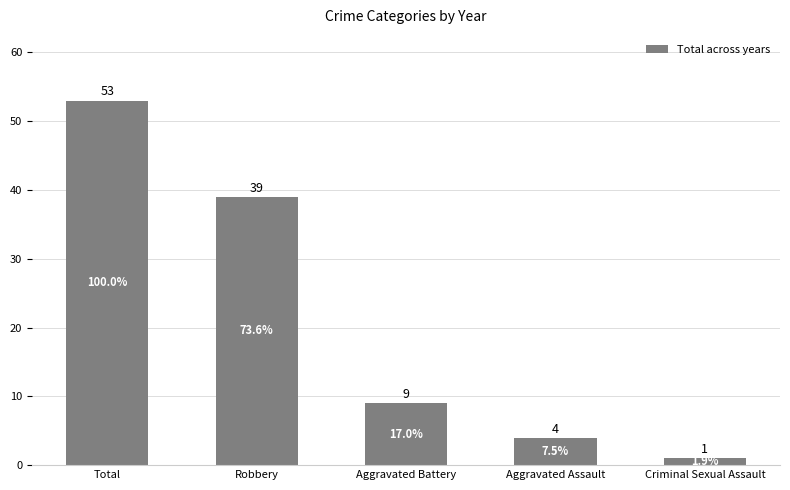

What is the label of the 3rd bar from the right?

Aggravated Battery